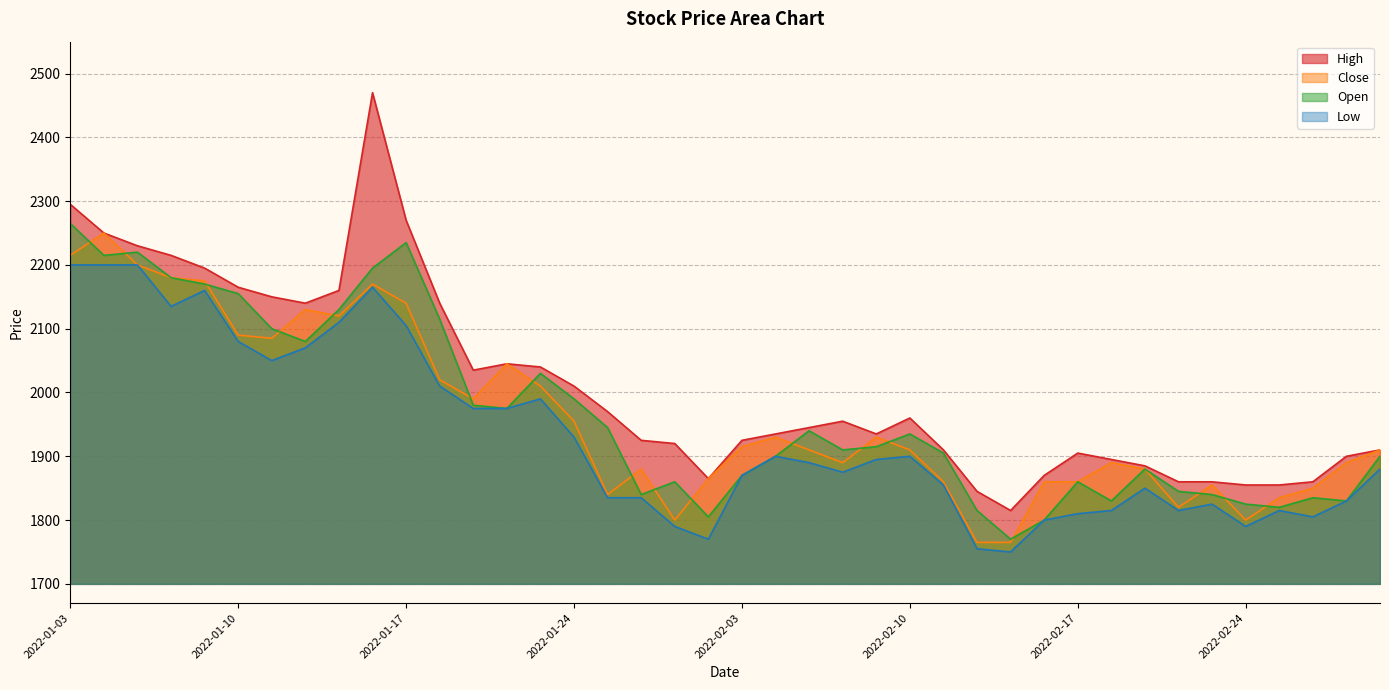

At which category is the sum across all series the highest?

2022-01-14